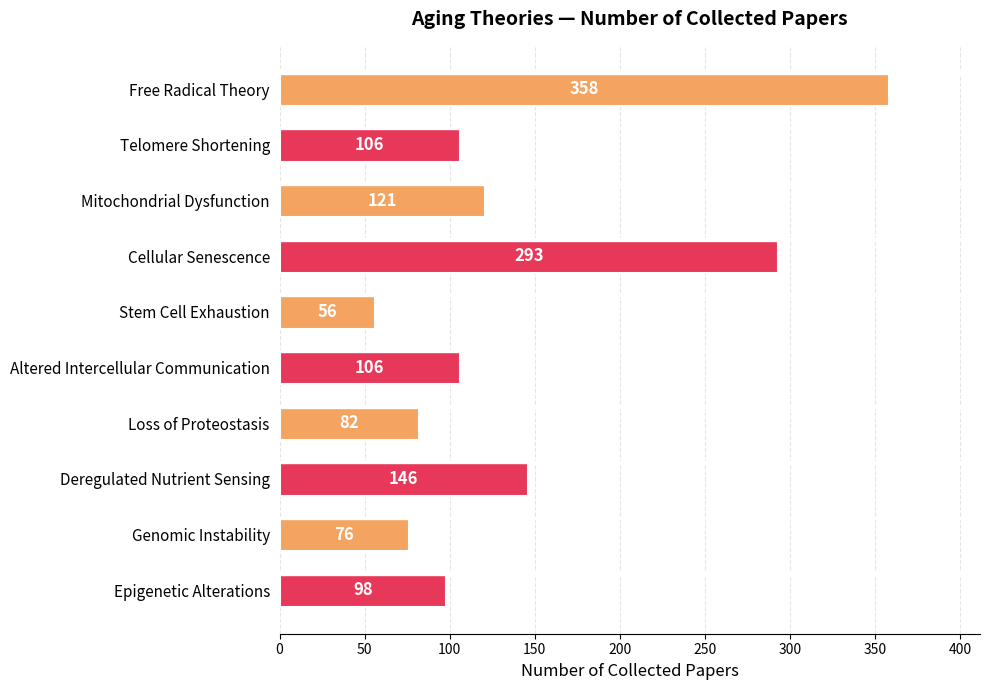

What is the change in value from Telomere Shortening to Mitochondrial Dysfunction?

+15